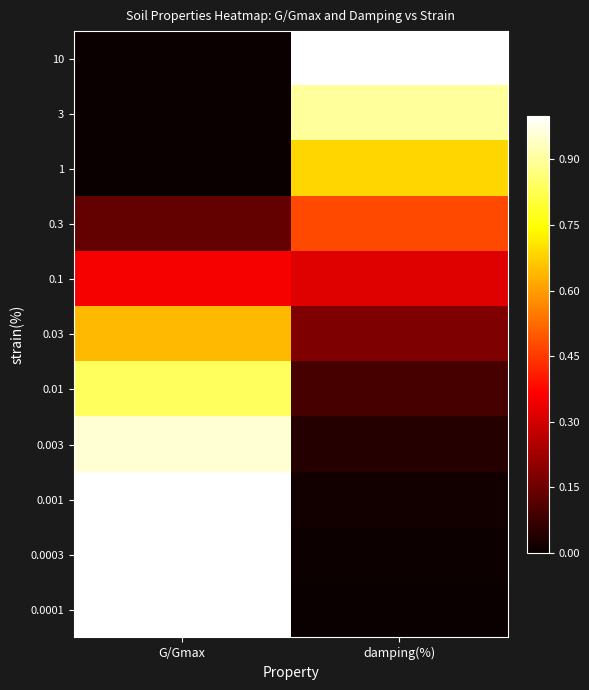

At which category is the sum across all series the highest?

G/Gmax